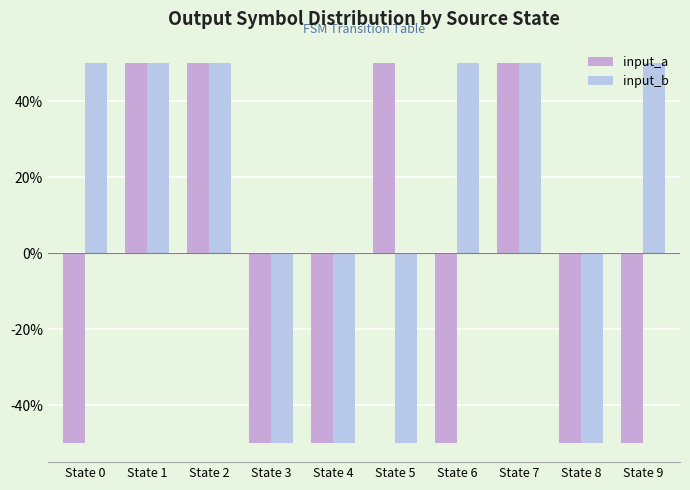

At which category is the sum across all series the highest?

State 1